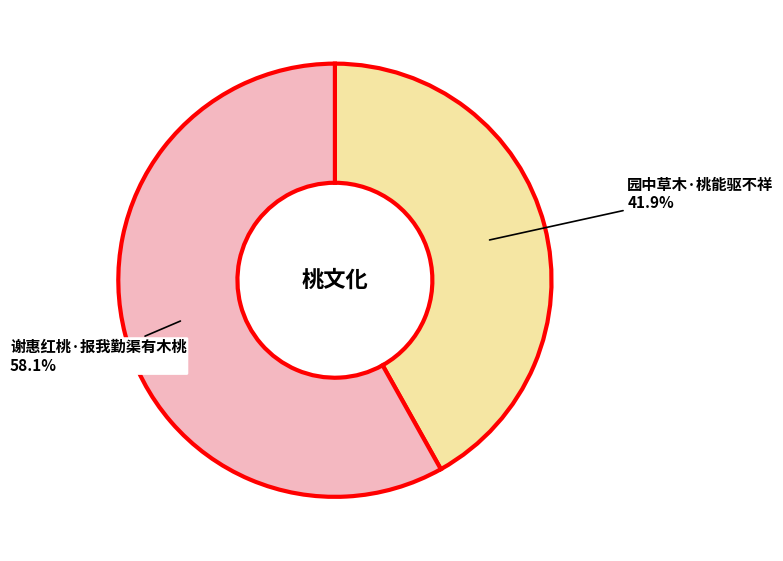

Rank the categories by value from lowest to highest.

园中草木·桃能驱不祥, 谢惠红桃·报我勤渠有木桃